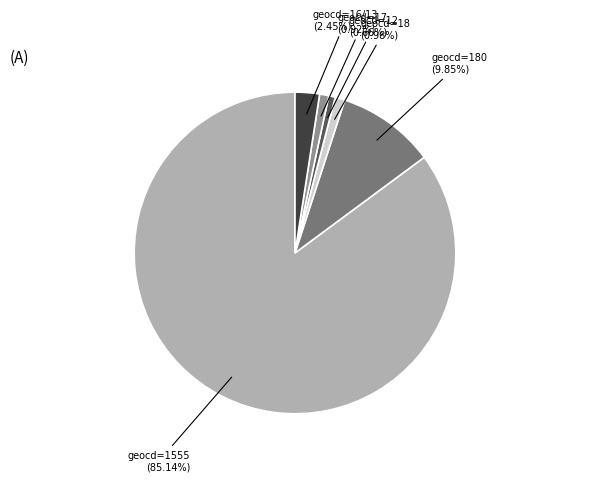

Combined, do geocd=16/13 and geocd=1555 account for over 50%?

Yes